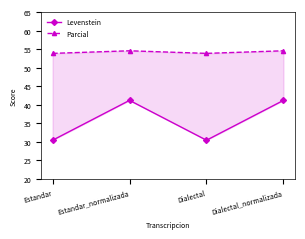

Which category has the lowest value in the Parcial series?

Estandar